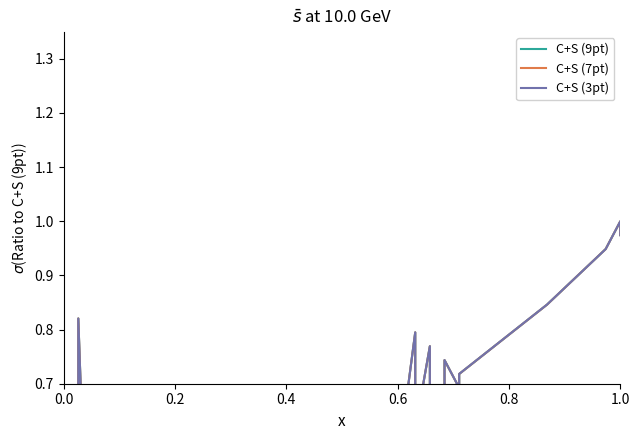

How many lines are shown in the chart?

3